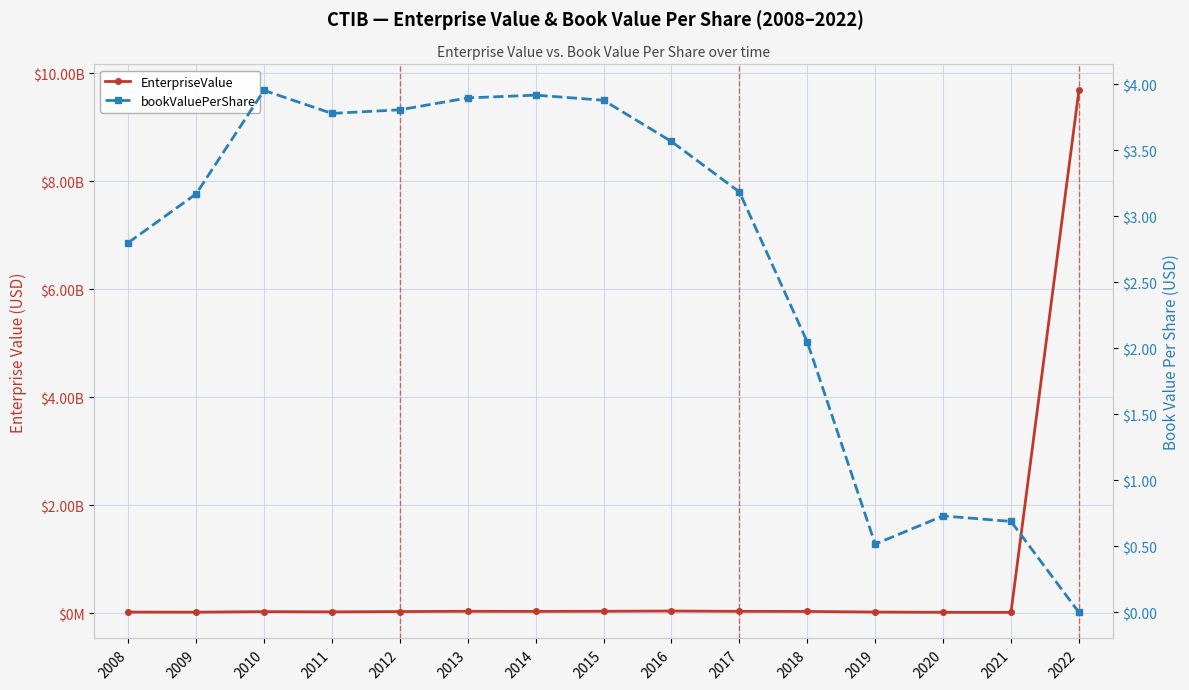

What is the difference between the highest and lowest values at 2022?

9682560520.0